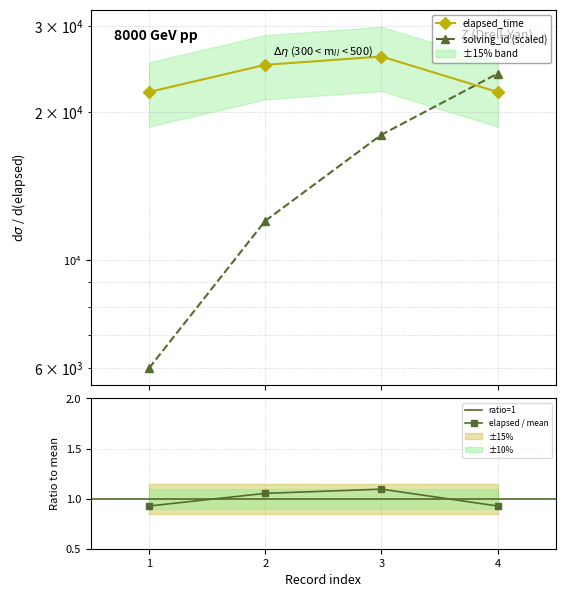

What are all the series names shown in the legend?

solving_id, elapsed_time